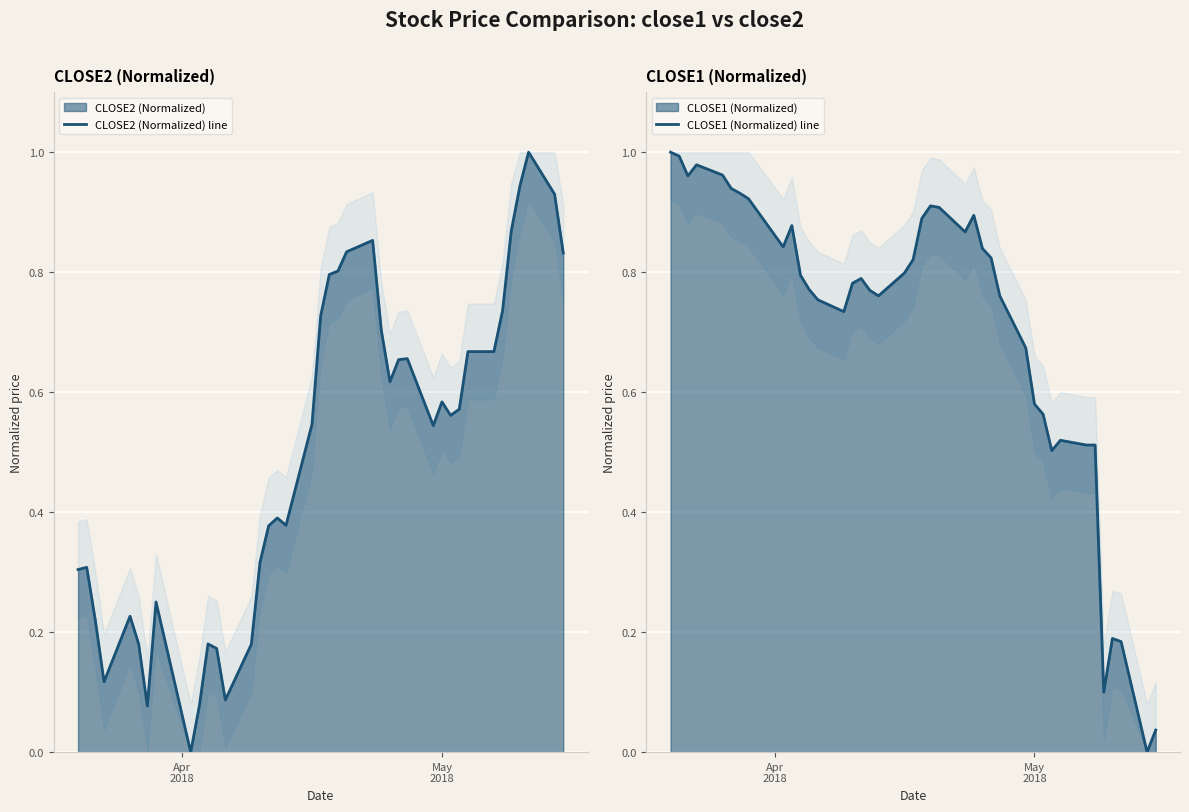

How many interior local peaks does the CLOSE2 (Normalized) line series have?

9